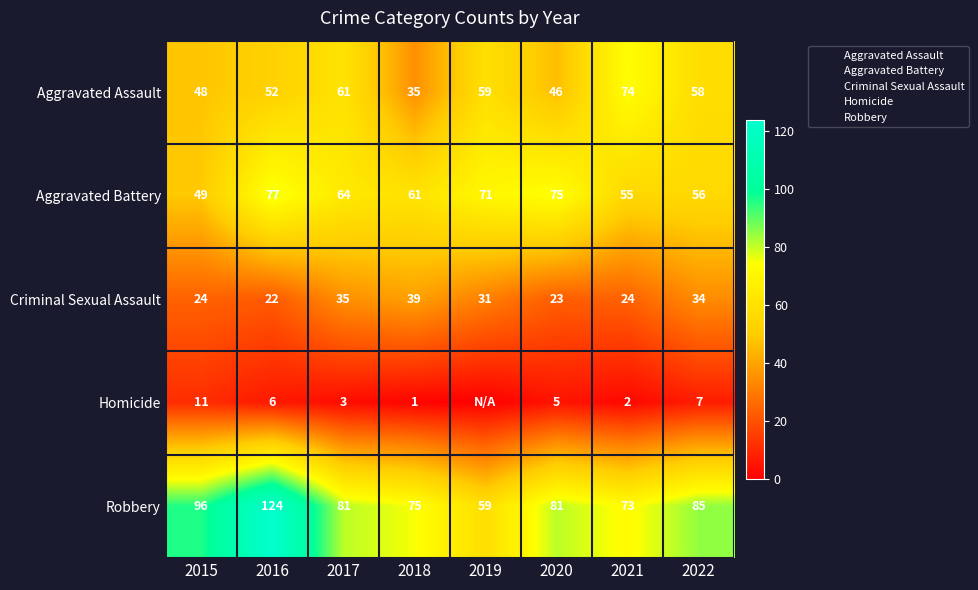

The value of Aggravated Assault at 2022 is 58. True or false?

True